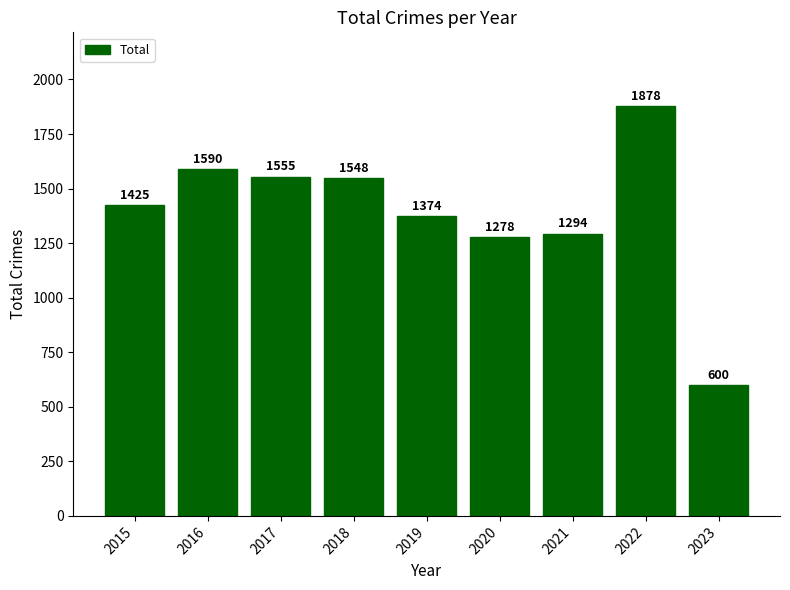

What is the approximate value at 2018, to the nearest 10?

1550